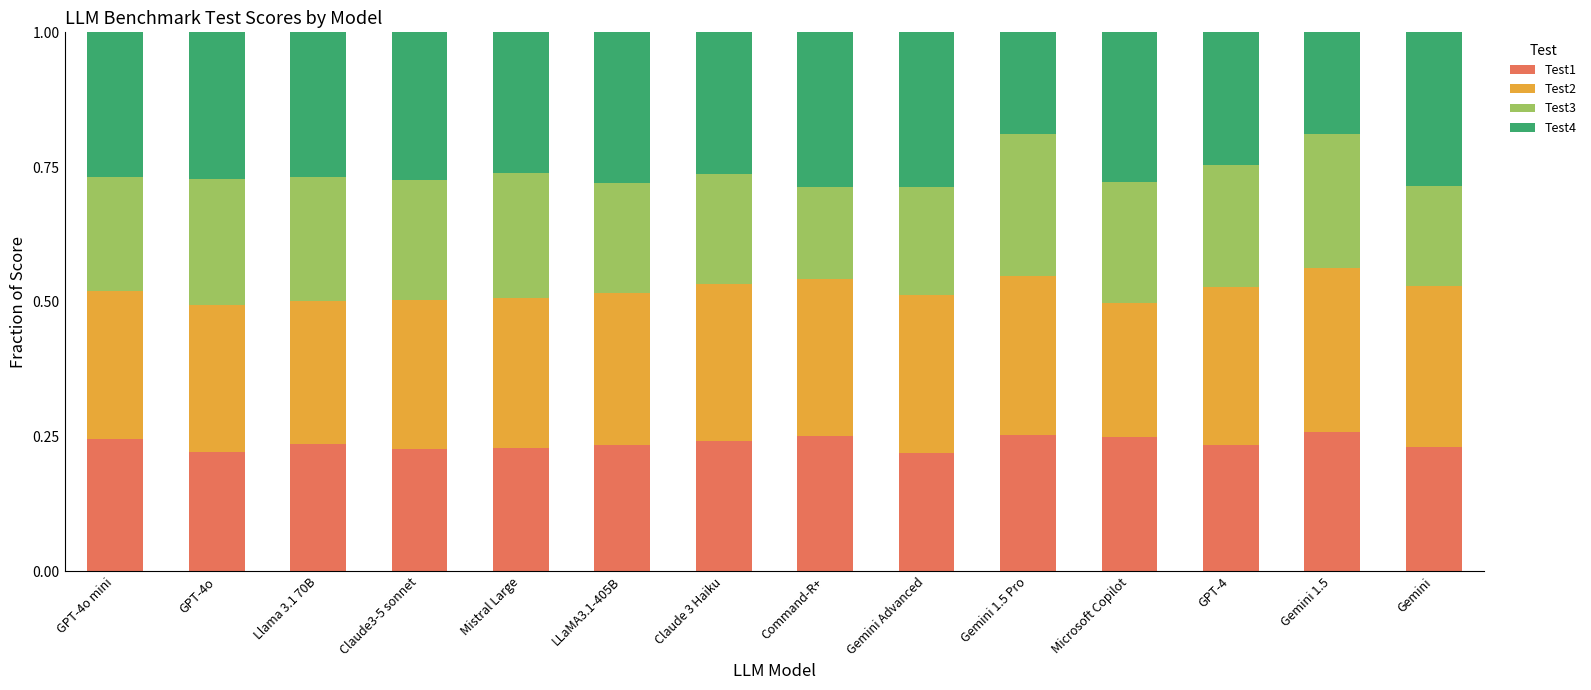

Is it true that Test1 equals 0.2 at Microsoft Copilot?

True